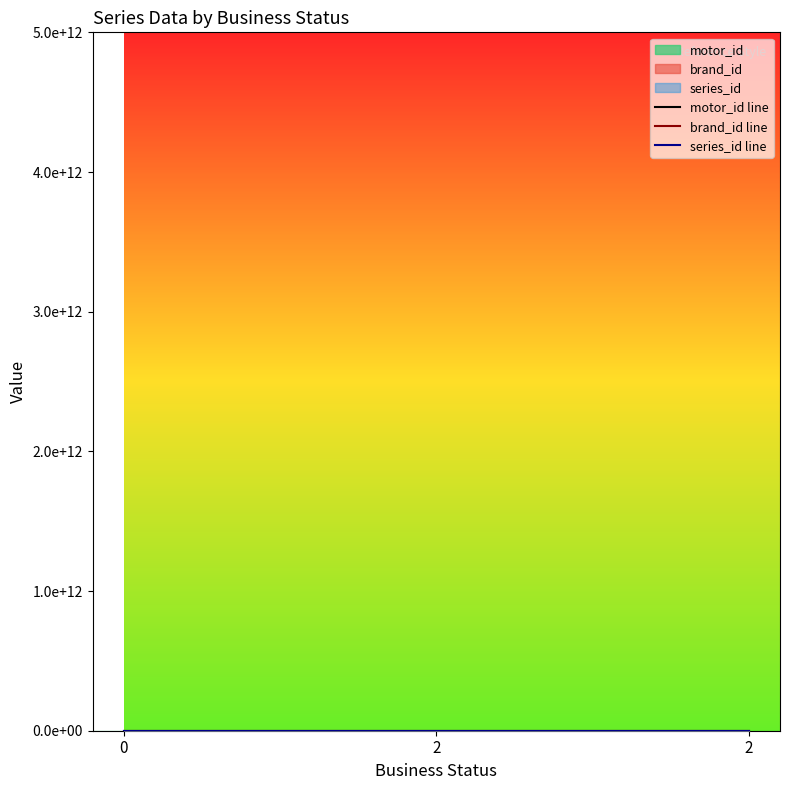

True or false: series_id line has a value of 0.0 at 0.

True